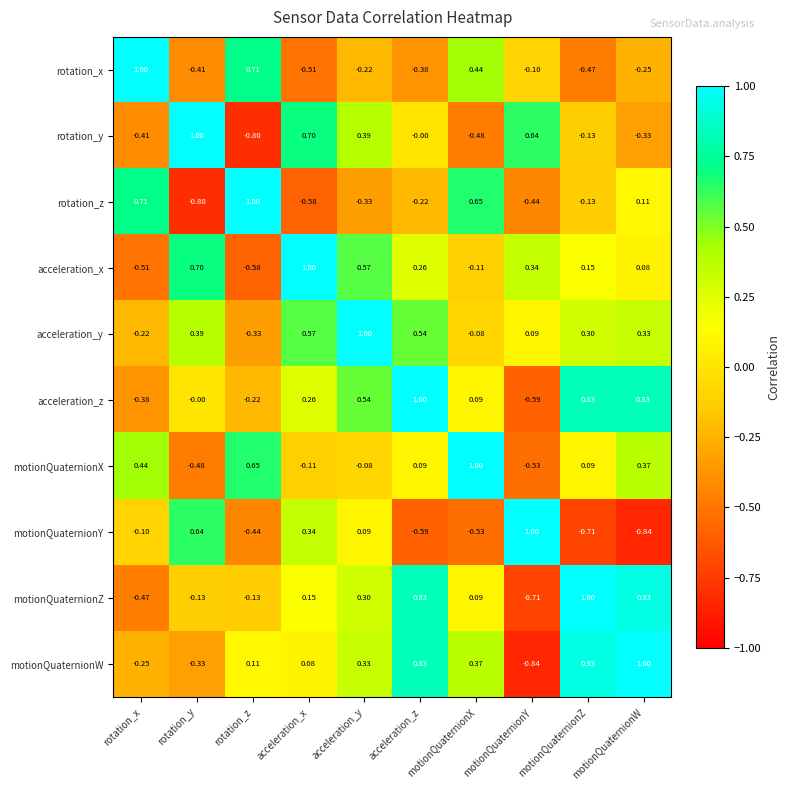

Where does the acceleration_y series first go above 0?

rotation_y